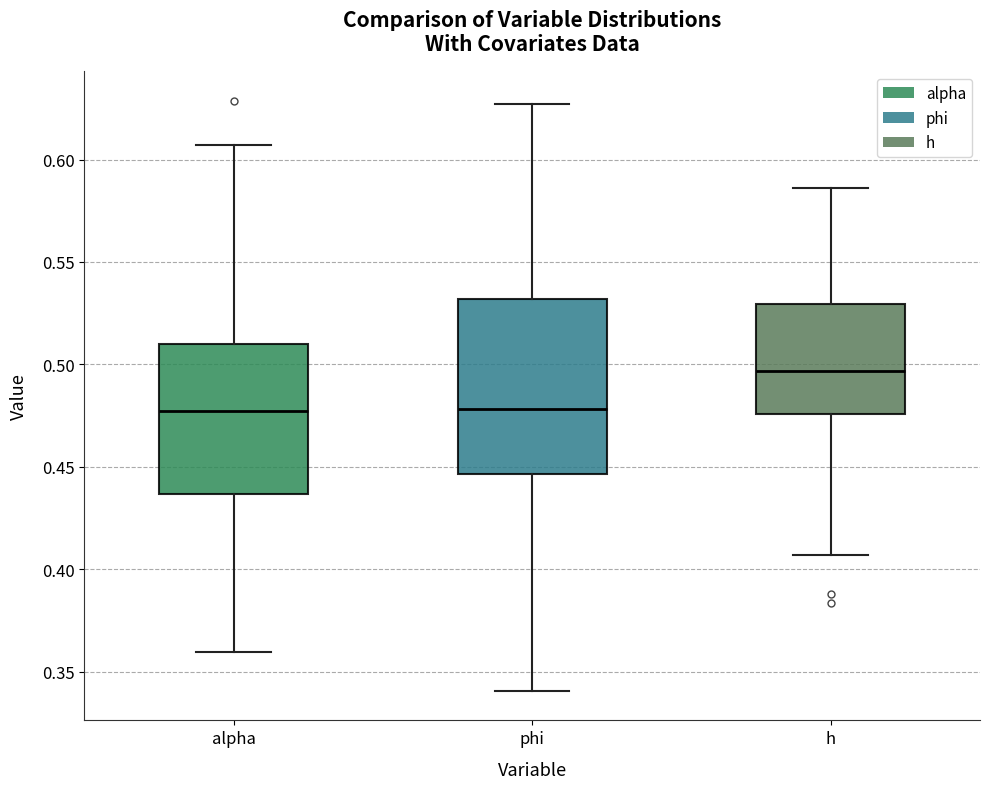

Where does the lower whisker of the box for alpha end on the y-axis? The values are not printed on the chart, so give them approximately, as read against the axis.

0.360